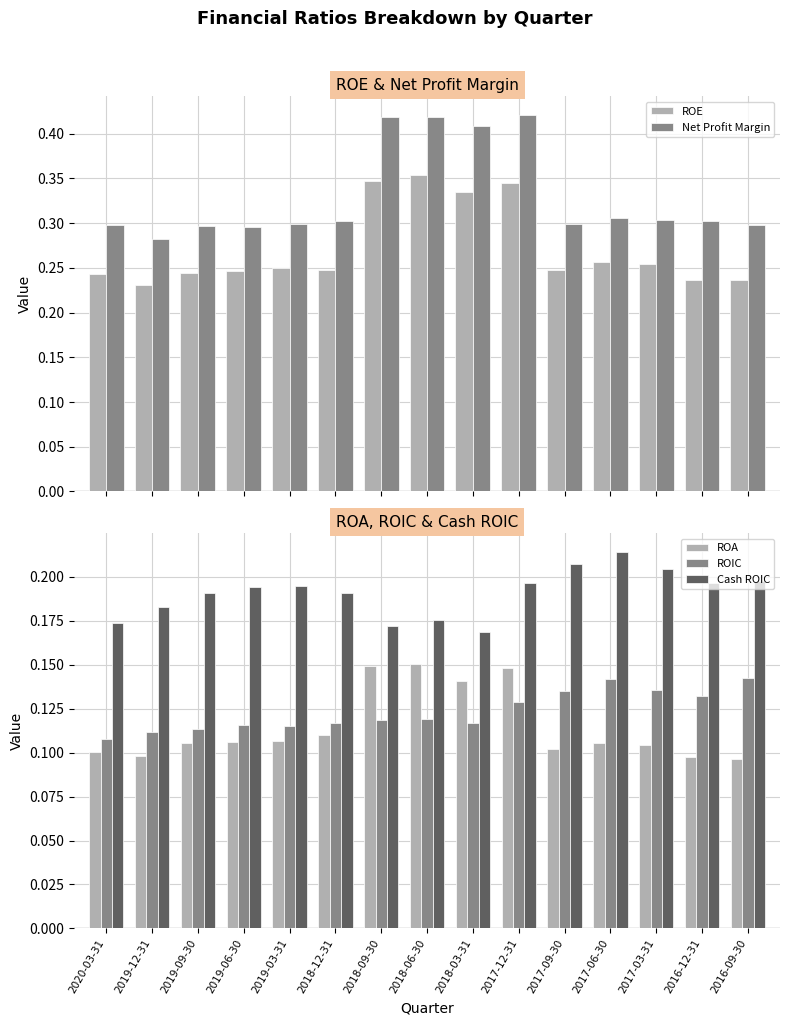

What is the sum of all ROIC values?

1.9